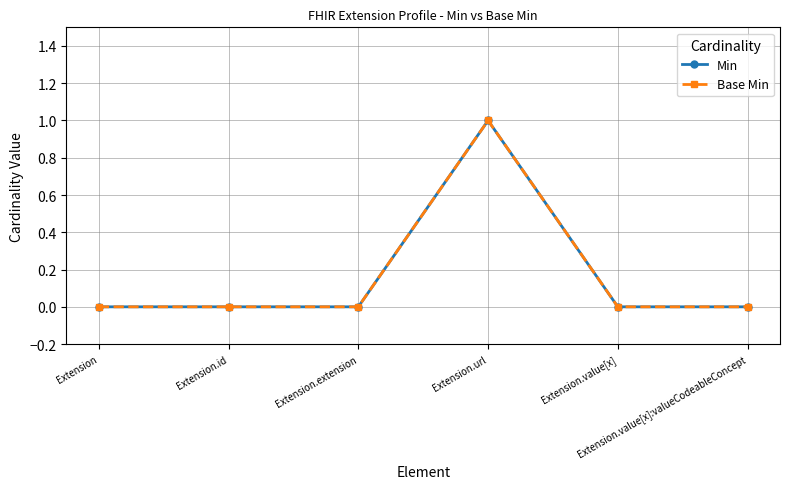

Does the chart have visible grid lines?

Yes